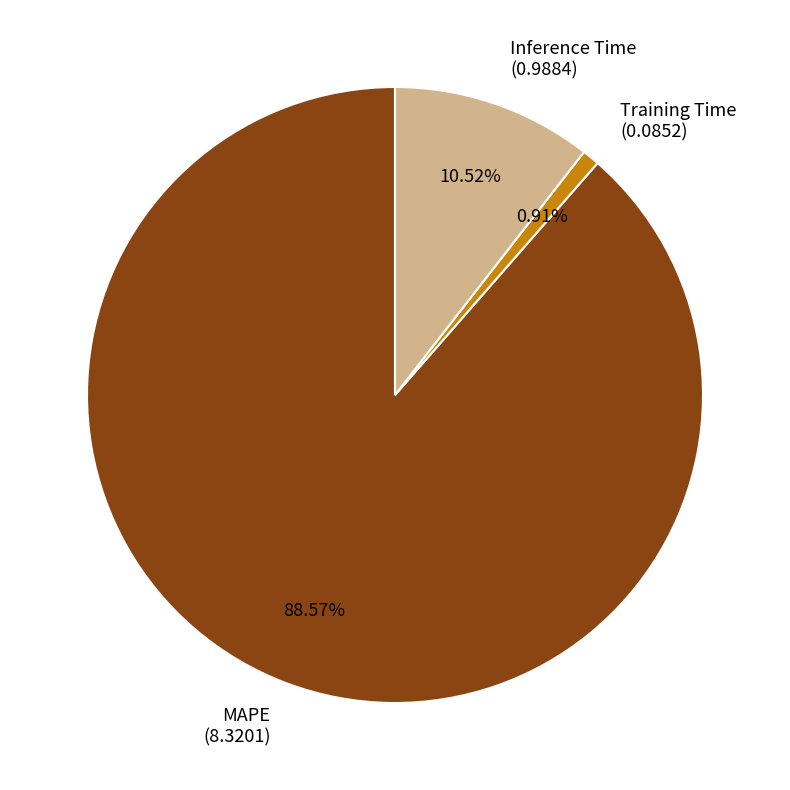

True or false: Inference Time accounts for 11% of the total.

True